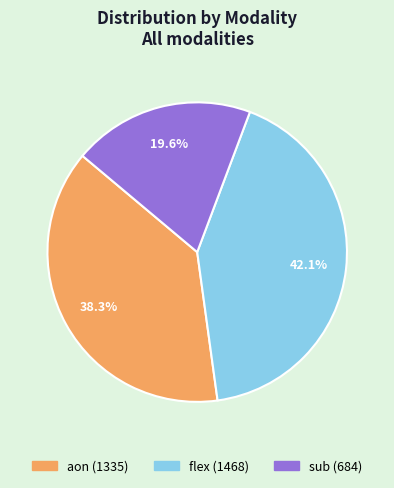

Is sub the majority of the pie?

No